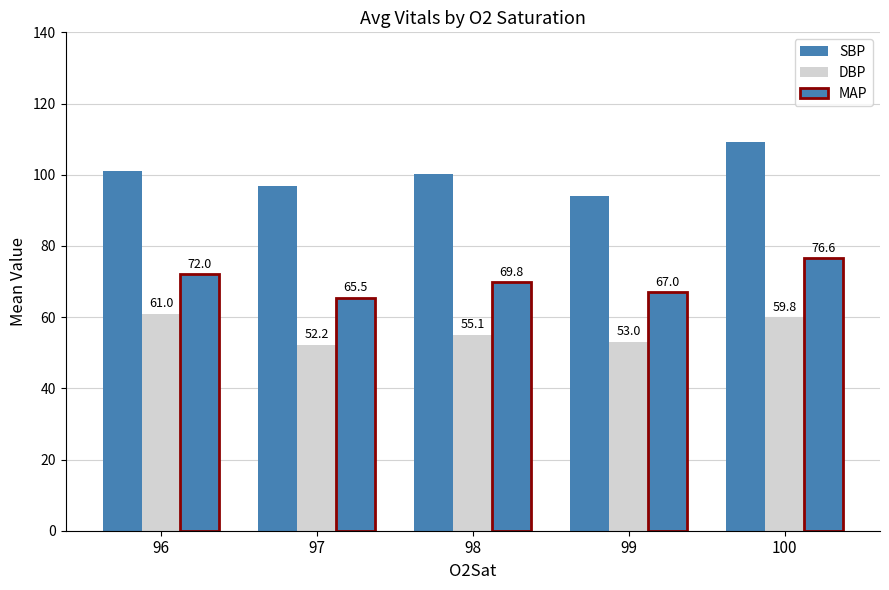

At which label does DBP first exceed 55?

96